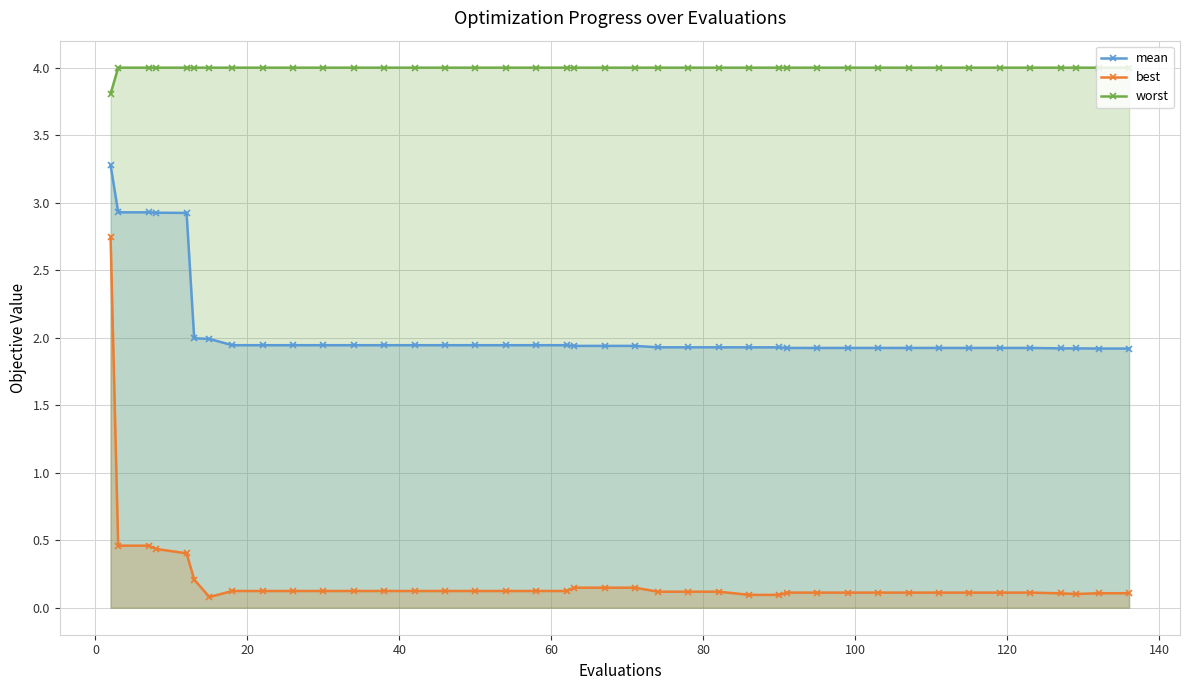

At how many categories does at least one series exceed 0?

40